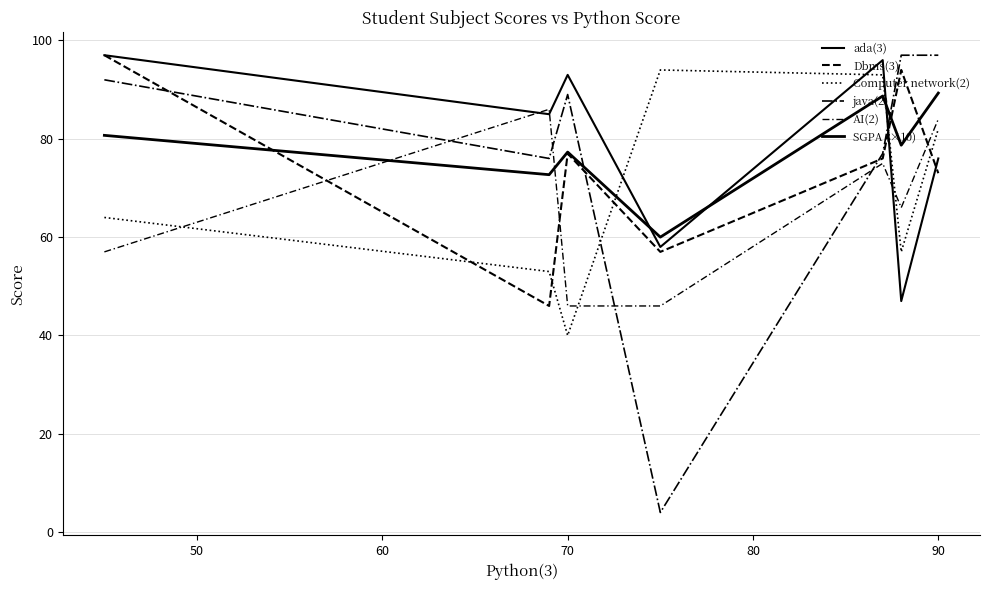

Does the chart display data point markers on the line(s)?

No